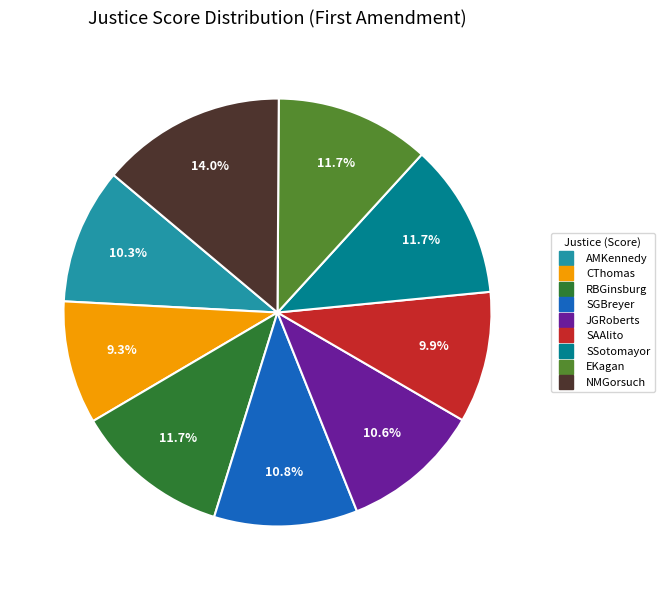

What portion of the pie excludes AMKennedy?

89.7%